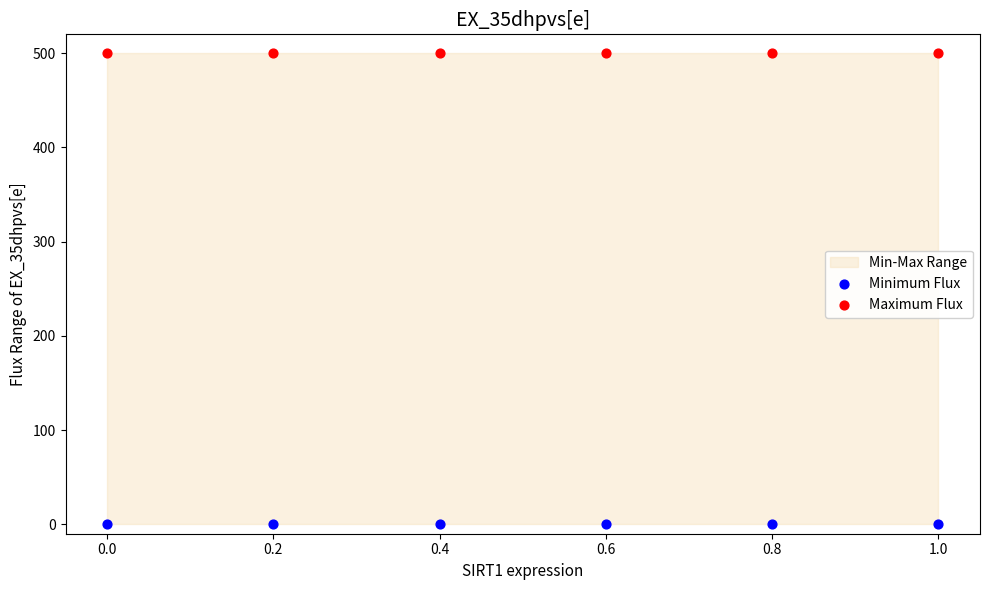

Which series contains the lowest Y value?

Minimum Flux